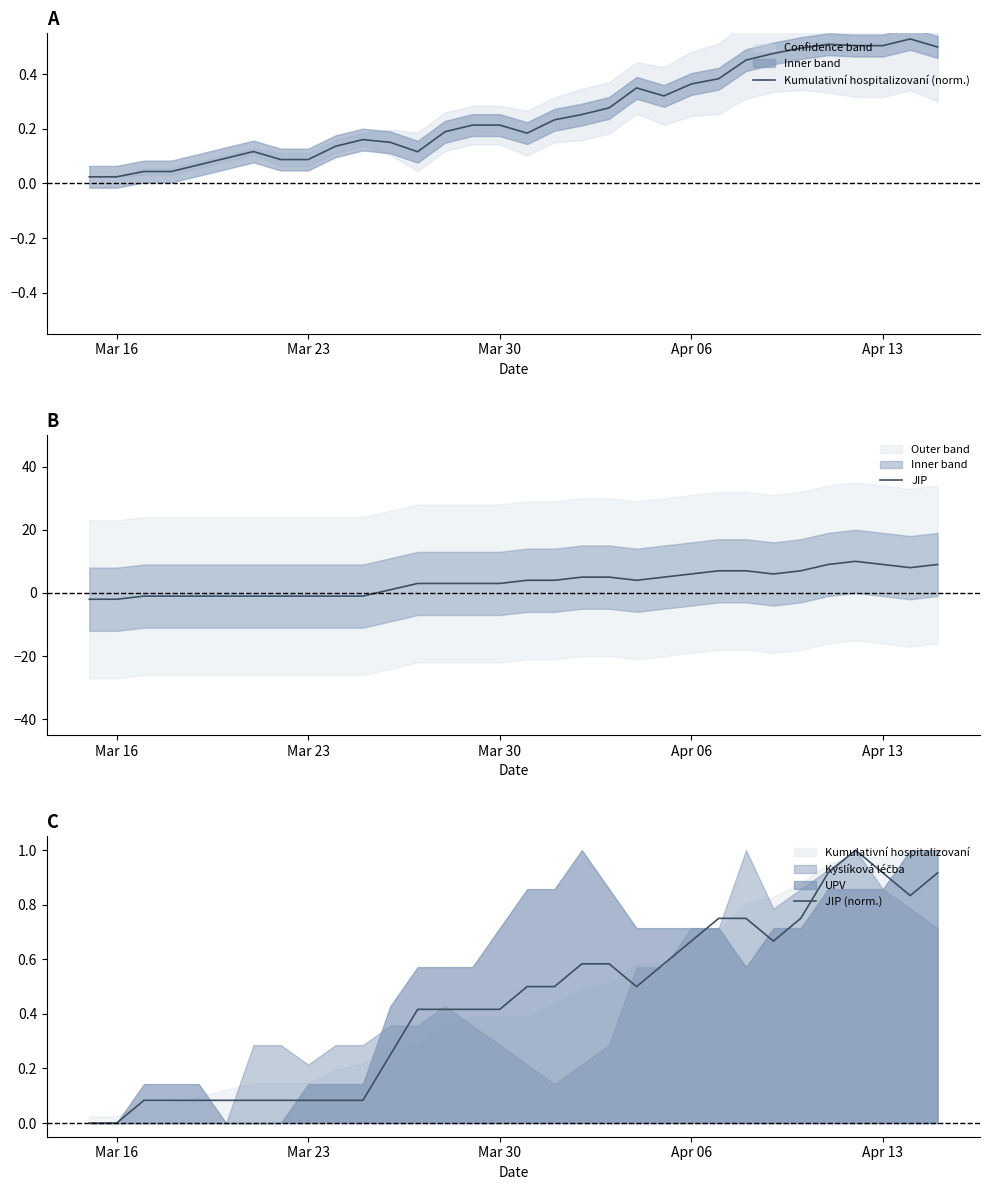

What is the difference between the second highest and minimum values in the JIP (norm.) series?

0.9